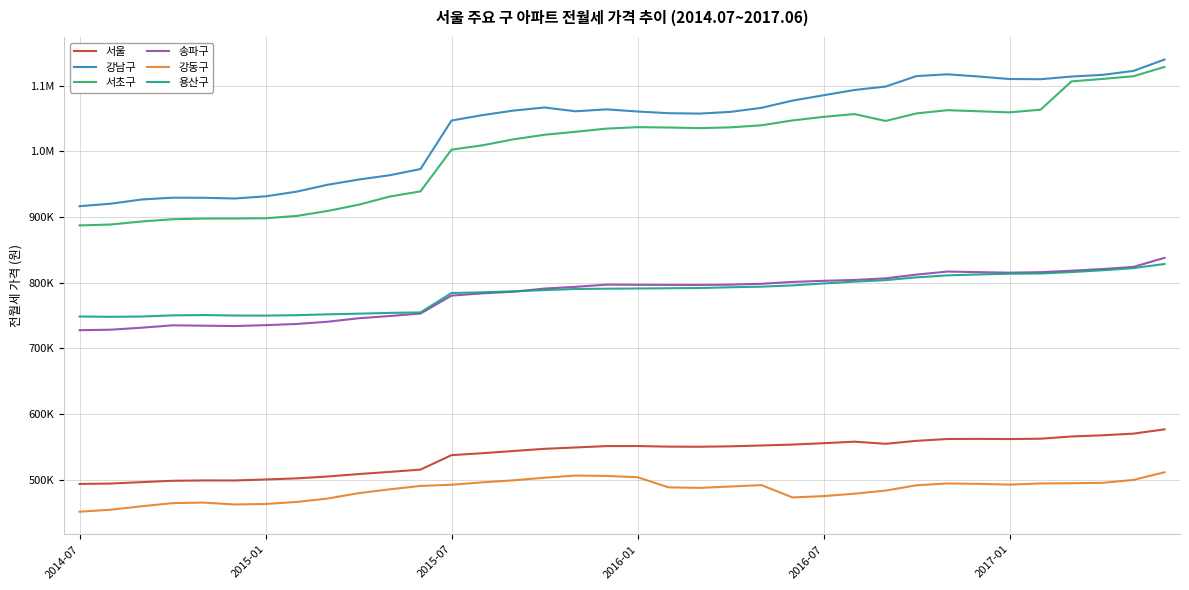

Is this an area chart (filled region under the line)?

No